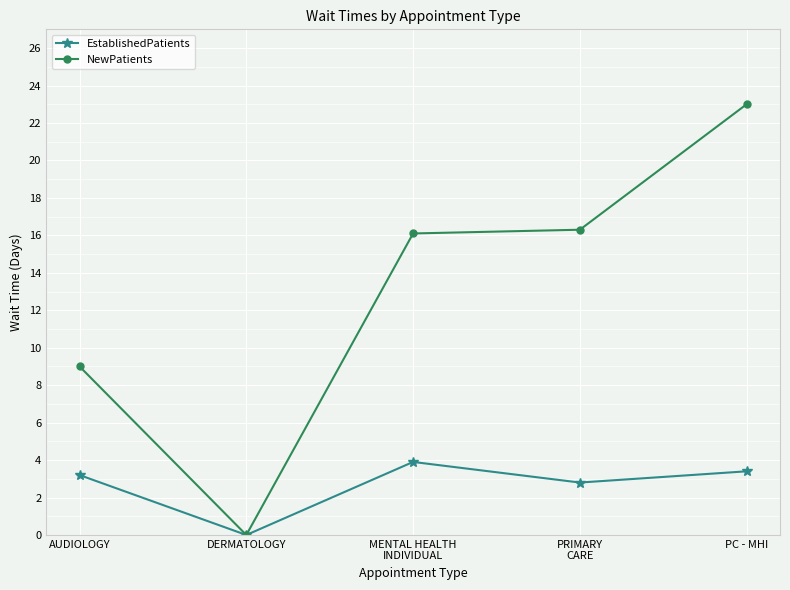

How many series are shown in this chart?

2